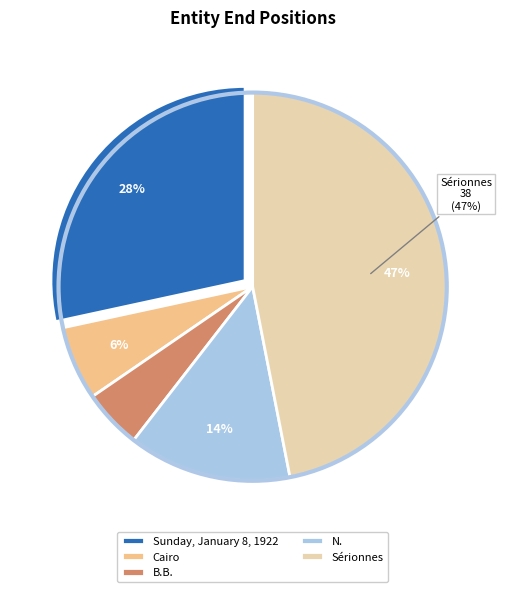

What is the largest slice in the pie chart?

Sérionnes